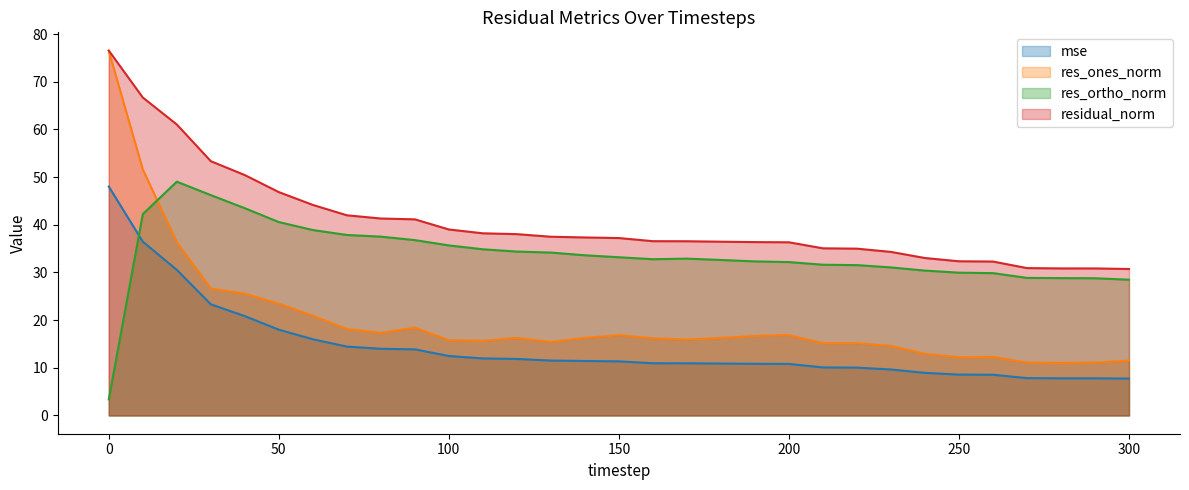

What is the difference between the maximum and minimum values in the res_ones_norm series?

65.4